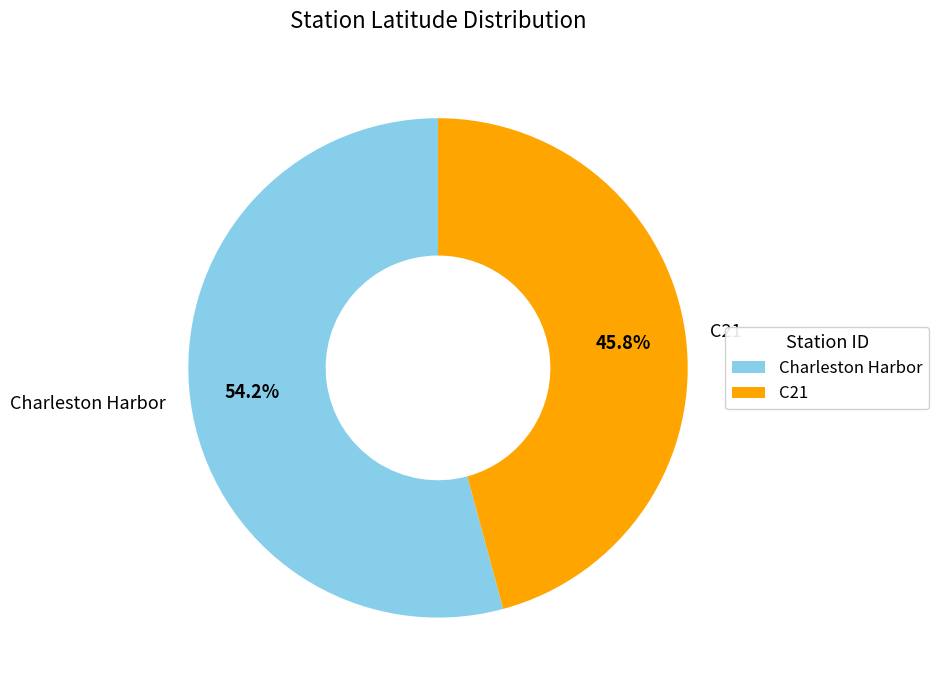

How many slices are in this pie chart?

2